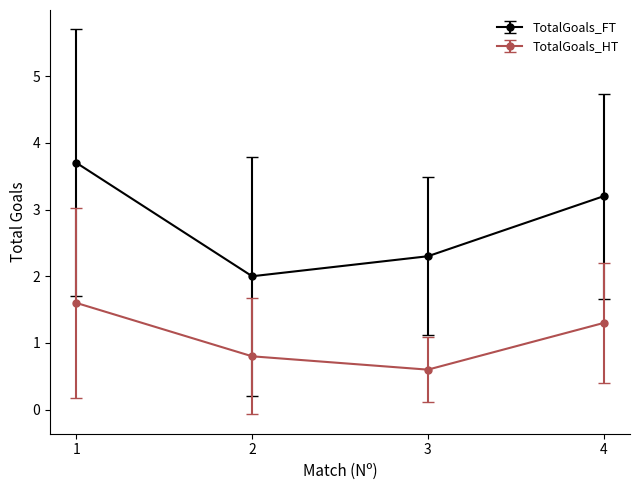

Which series has the largest range (max minus min)?

TotalGoals_FT